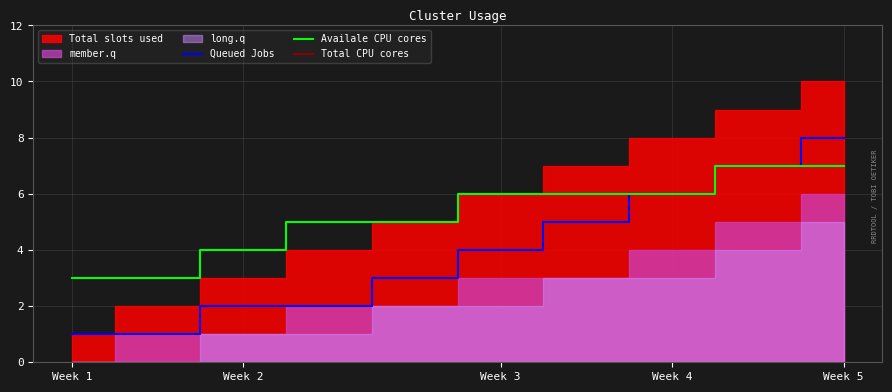

Rank the series by their maximum value, from lowest to highest.

long.q, member.q, Available CPU cores, Queued Jobs, Total slots used